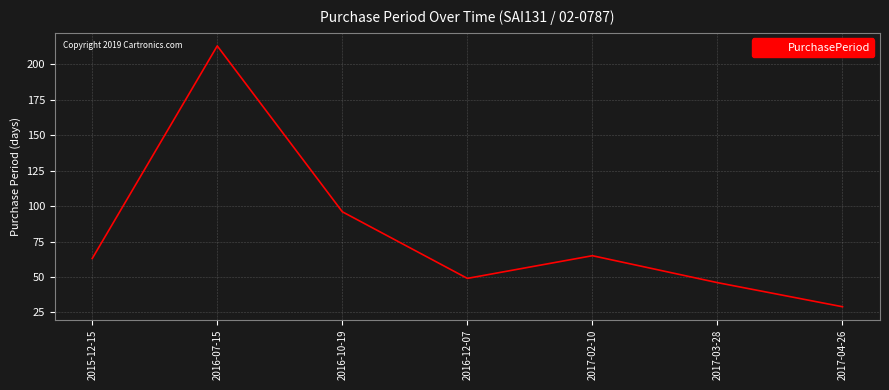

The value at 2016-10-19 is 96. True or false?

True